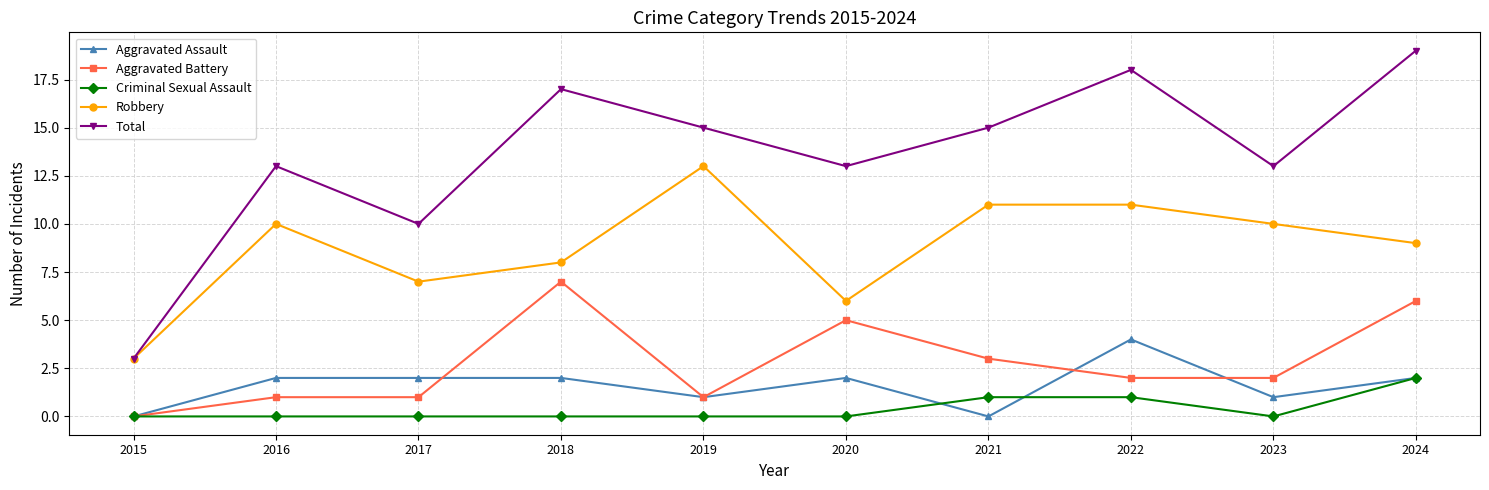

Reading left to right, list all the values displayed in this chart.

Aggravated Assault: 2015=0	2016=2	2017=2	2018=2	2019=1	2020=2	2021=0	2022=4	2023=1	2024=2
Aggravated Battery: 2015=0	2016=1	2017=1	2018=7	2019=1	2020=5	2021=3	2022=2	2023=2	2024=6
Criminal Sexual Assault: 2015=0	2016=0	2017=0	2018=0	2019=0	2020=0	2021=1	2022=1	2023=0	2024=2
Robbery: 2015=3	2016=10	2017=7	2018=8	2019=13	2020=6	2021=11	2022=11	2023=10	2024=9
Total: 2015=3	2016=13	2017=10	2018=17	2019=15	2020=13	2021=15	2022=18	2023=13	2024=19